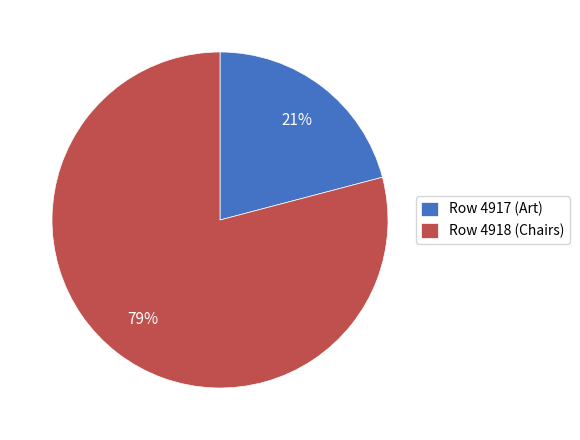

Does Row 4918 (Chairs) represent more than half of the total?

Yes